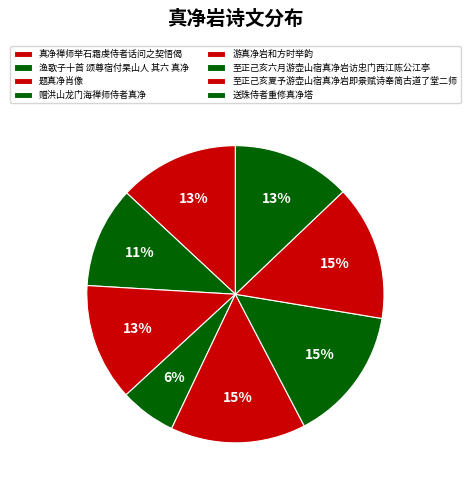

Does 渔歌子十首 颂尊宿付杲山人 其六 真净 represent more than half of the total?

No